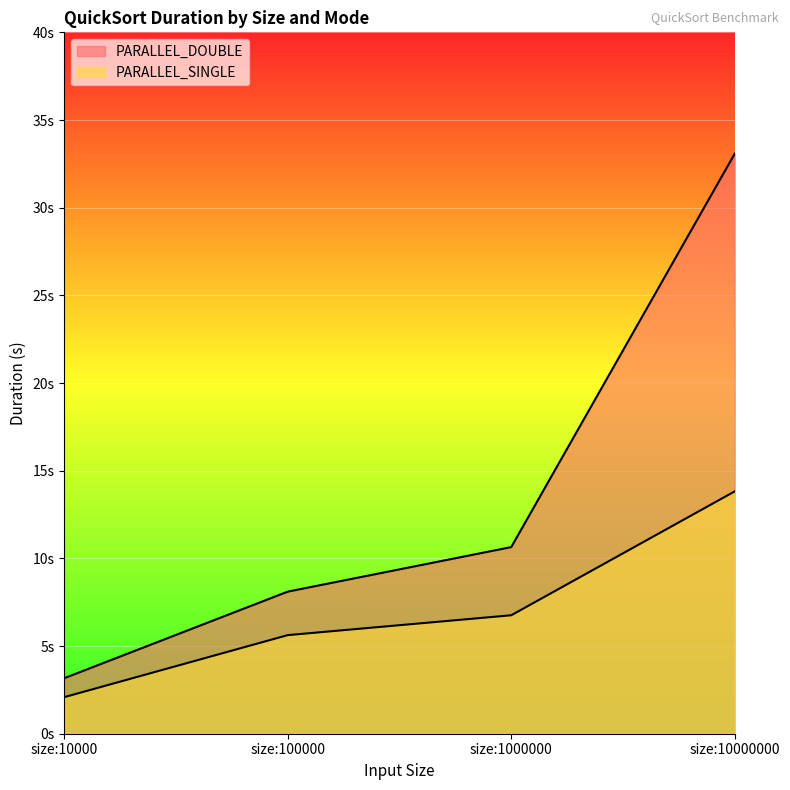

True or false: PARALLEL_SINGLE and PARALLEL_DOUBLE cross at least once.

False